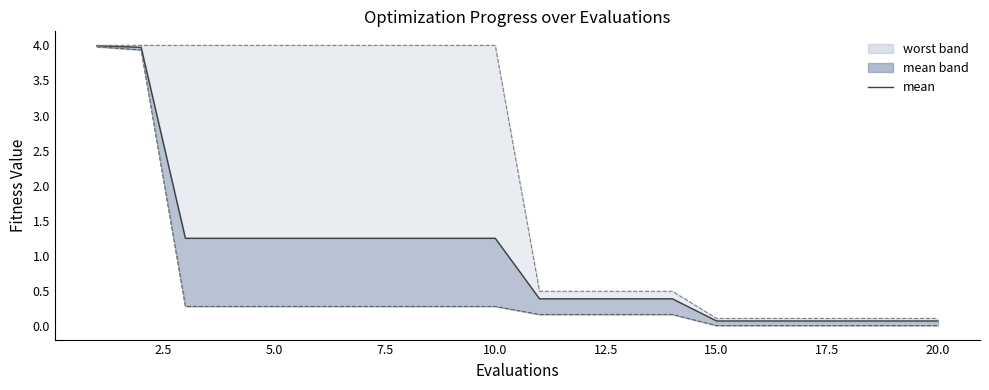

True or false: there are more than 1 points higher than both neighbors.

False